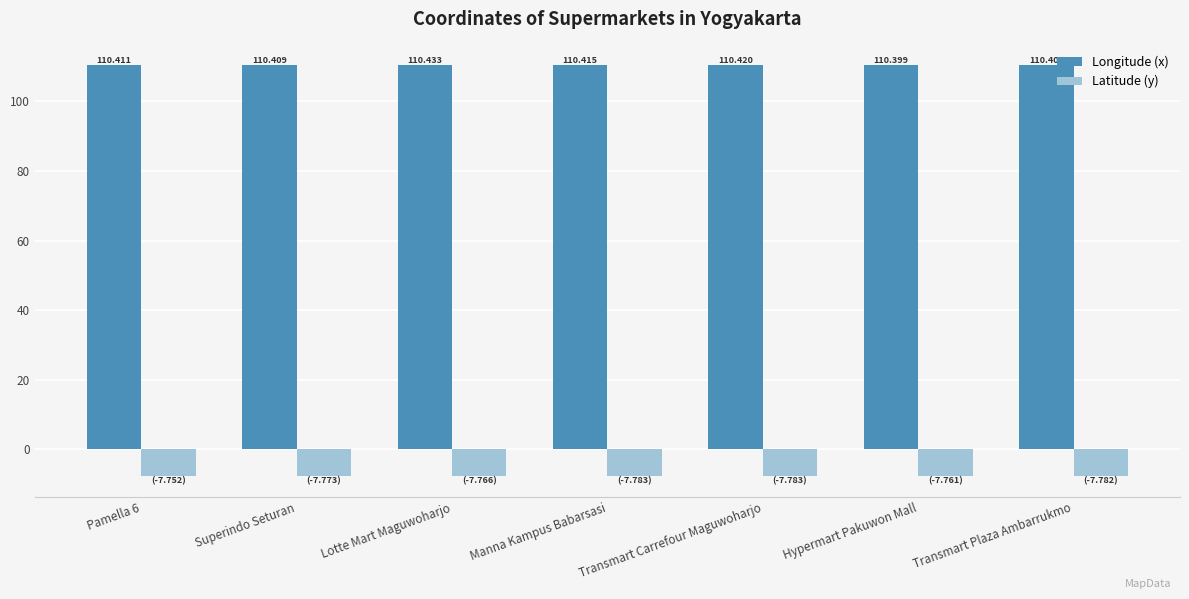

The value of Latitude (y) at Superindo Seturan is -7.8. True or false?

True